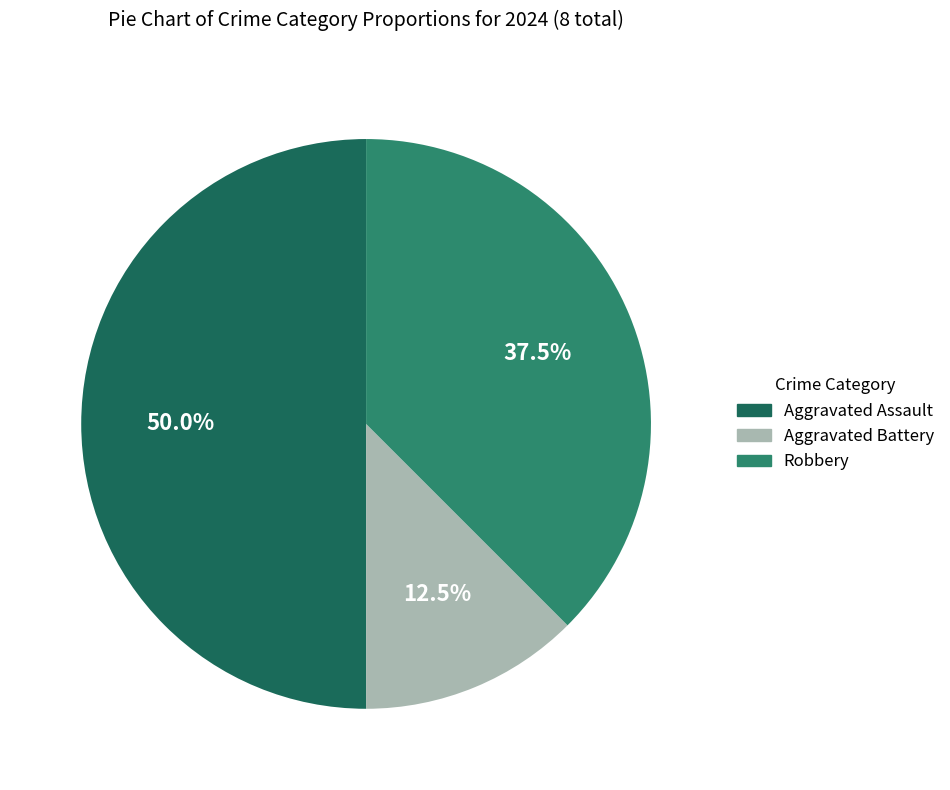

What percentage do Aggravated Assault and Robbery together represent?

87.5%